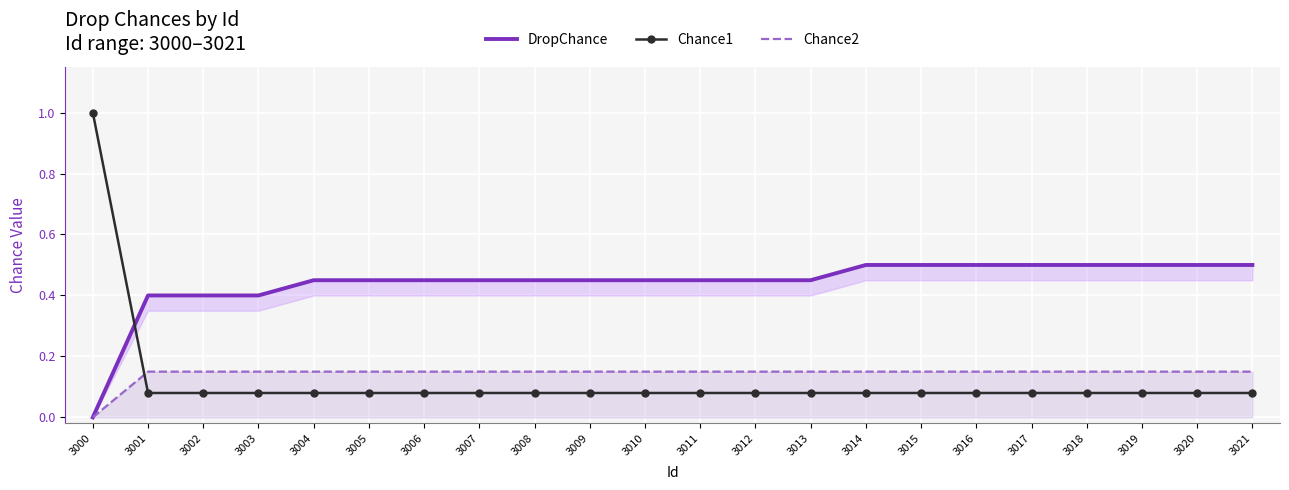

What is the average value of the Chance2 series?

0.1